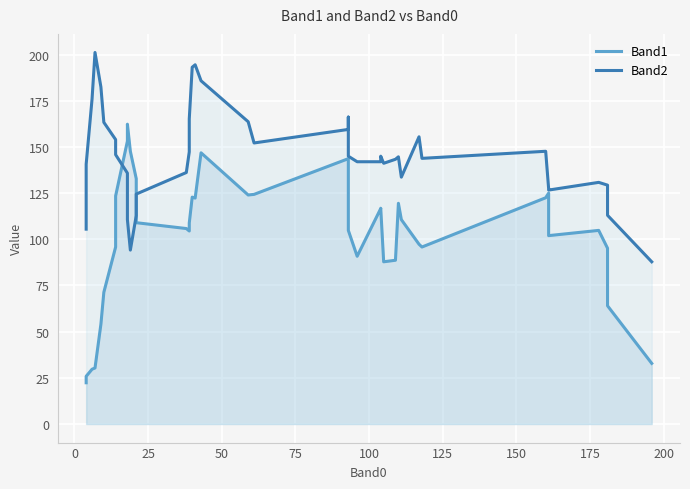

Is the value of Band2 at 23 greater than the value of Band1 at 25?

Yes